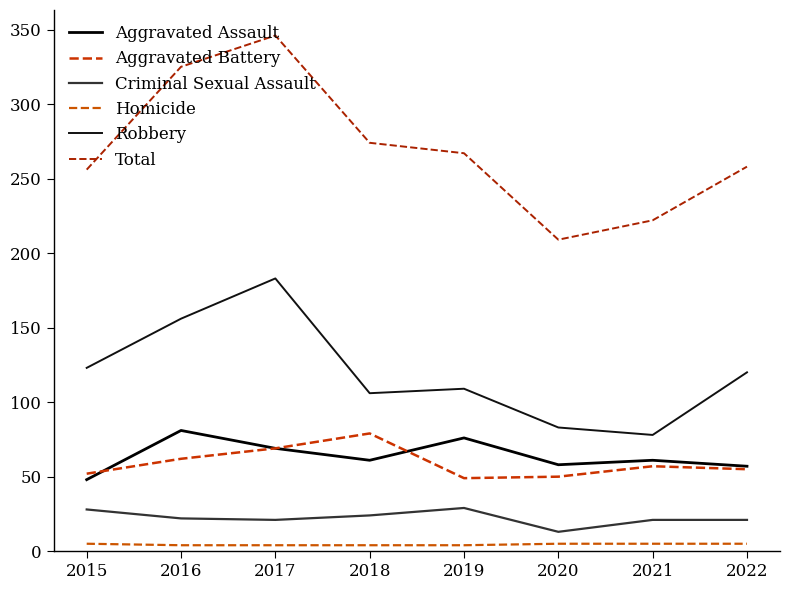

Does the chart display data point markers on the line(s)?

No